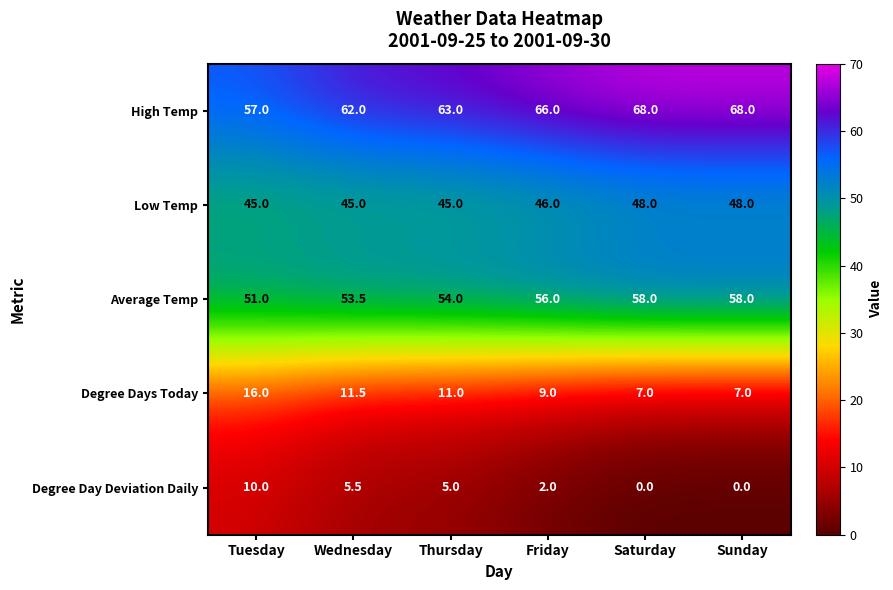

Which series has the largest total across all categories?

High Temp